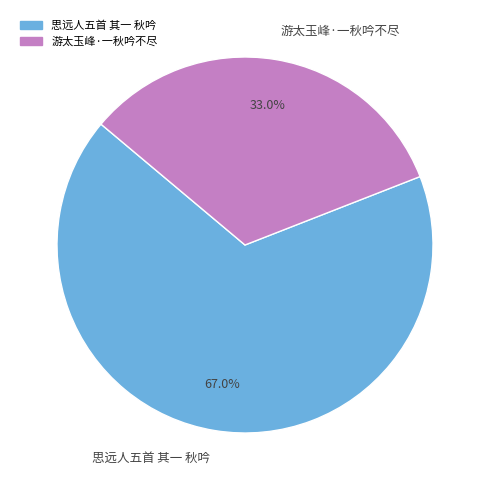

Count the number of slices in the pie.

2